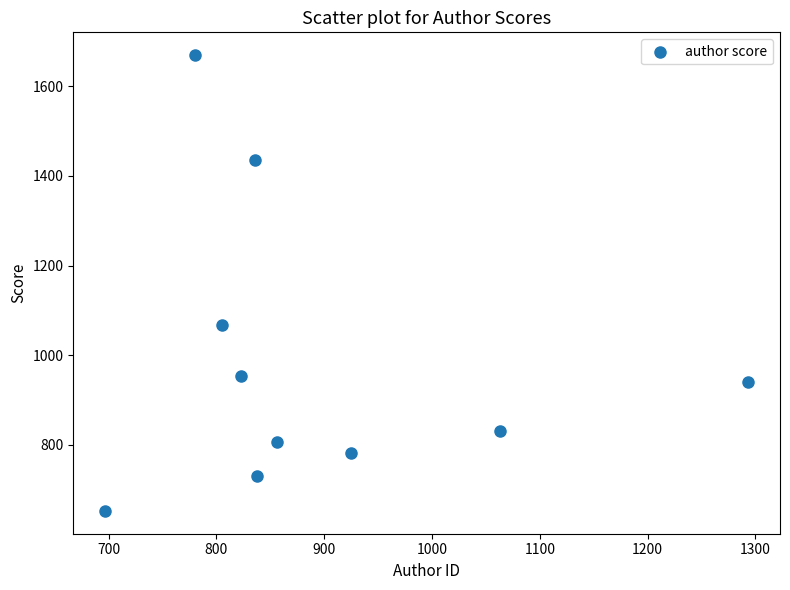

What is the average Y value?

987.0